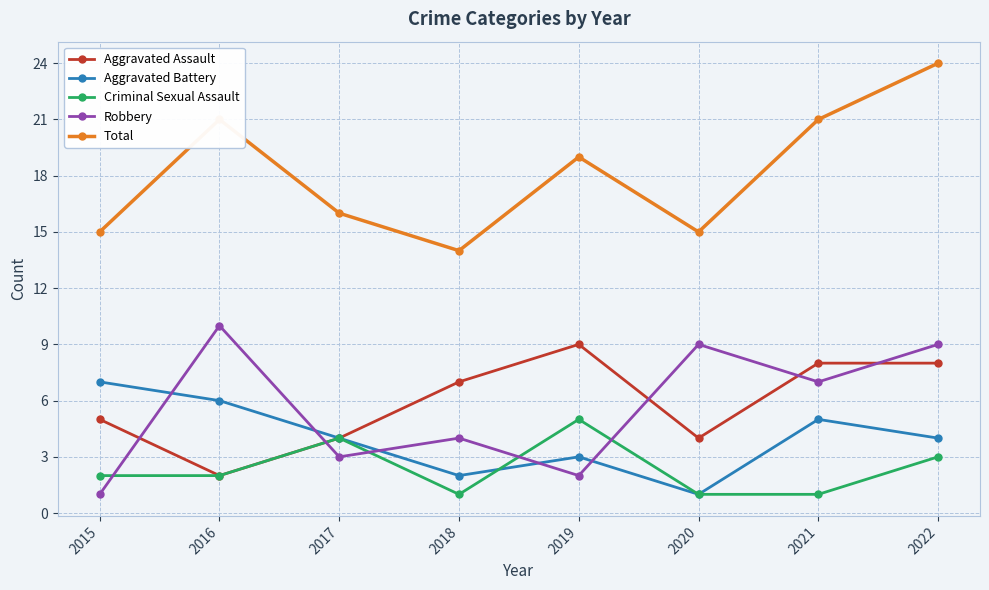

What is the sum of the Aggravated Assault values at 2020 and 2018?

11